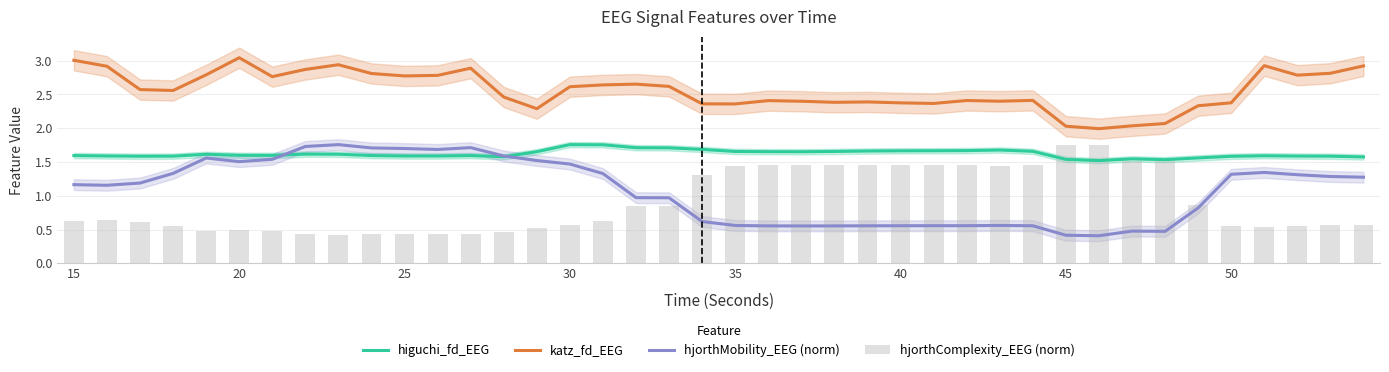

Is it true that katz_fd_EEG equals 3.6 at 40?

False